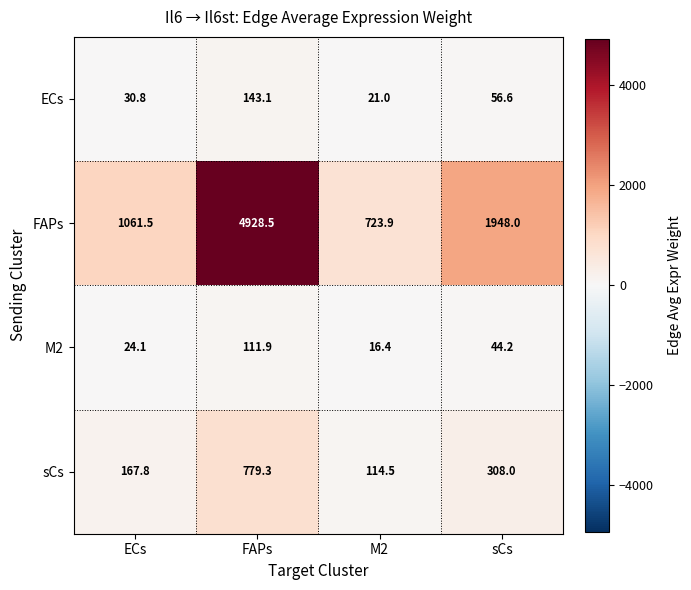

How many categories are shown in the chart?

4